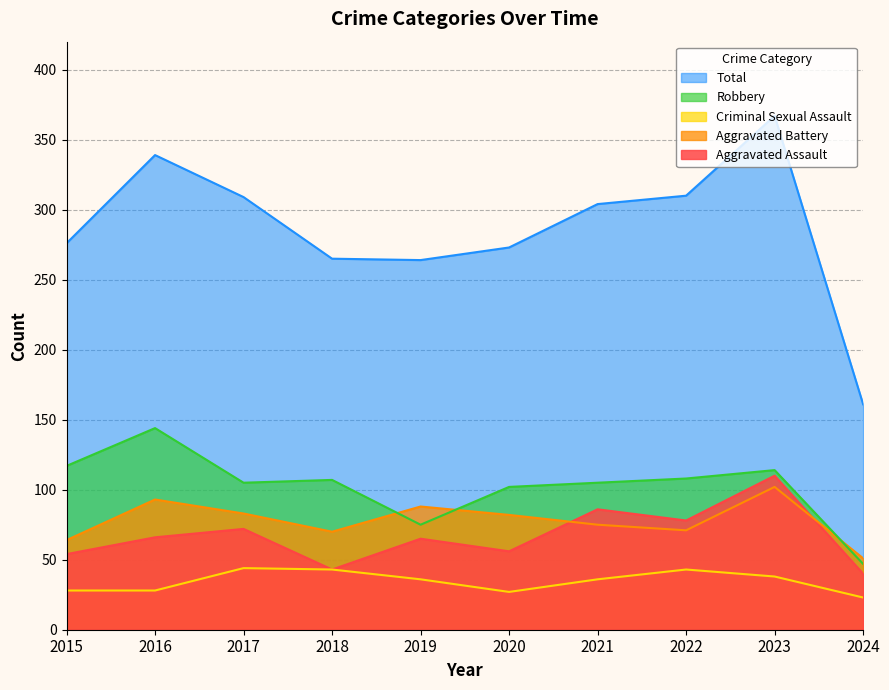

The value of Aggravated Assault at 2018 is 67. True or false?

False